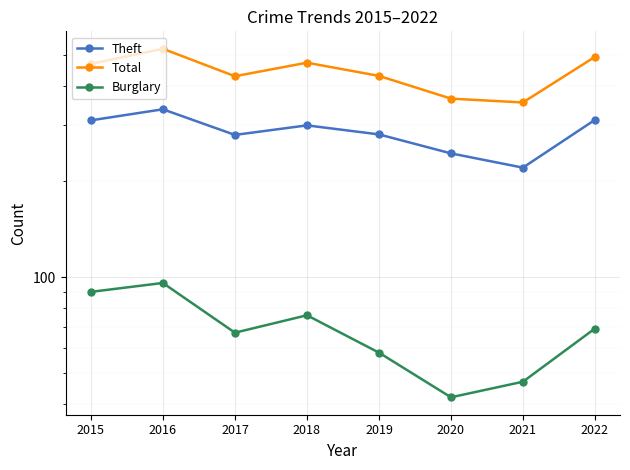

What are all the series names shown in the legend?

Theft, Total, Burglary